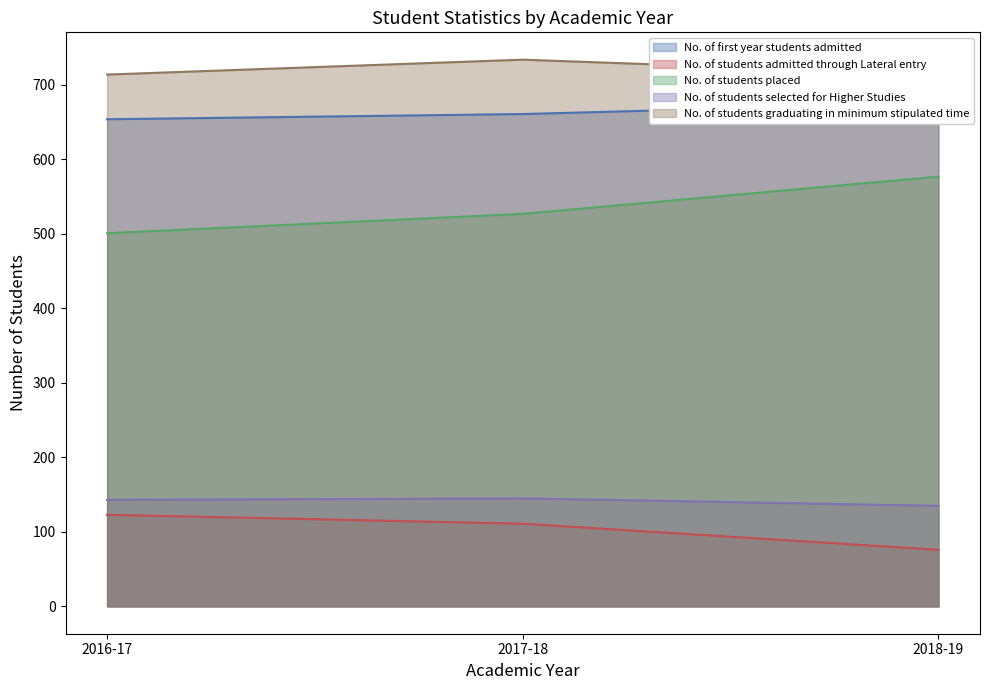

What value does the No. of students admitted through Lateral entry series have at 2016-17, to the nearest 10?

120